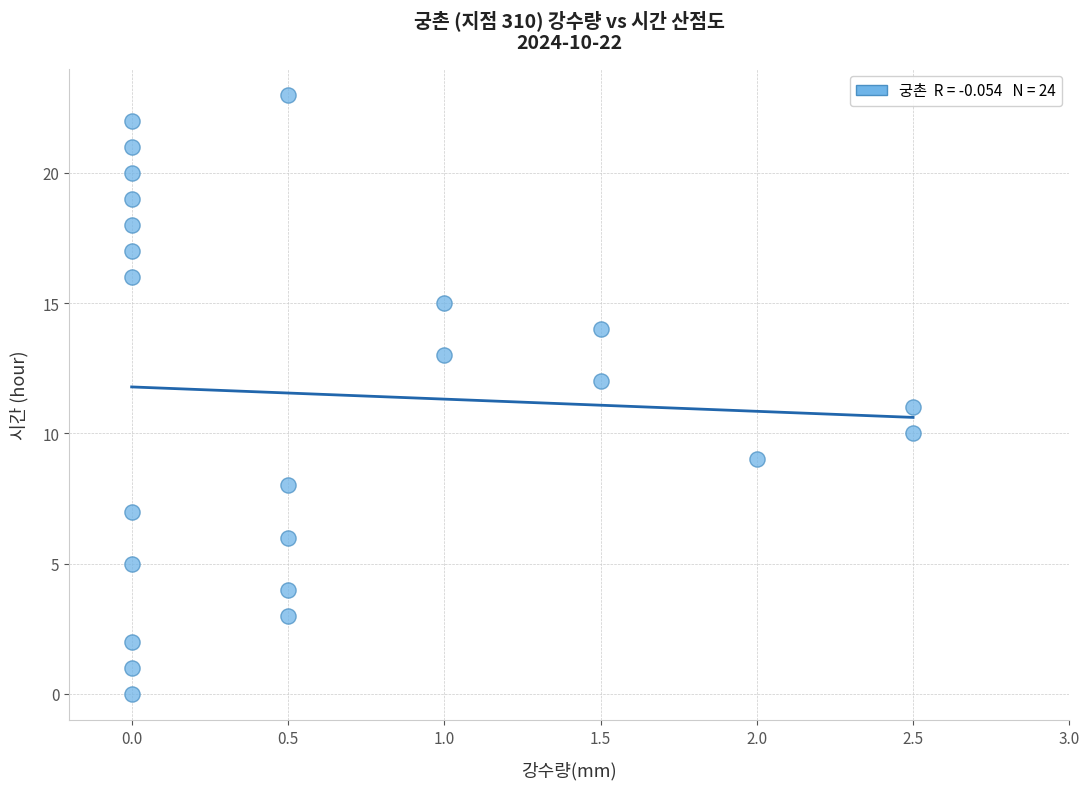

What is the range of Y values (max minus min)?

23